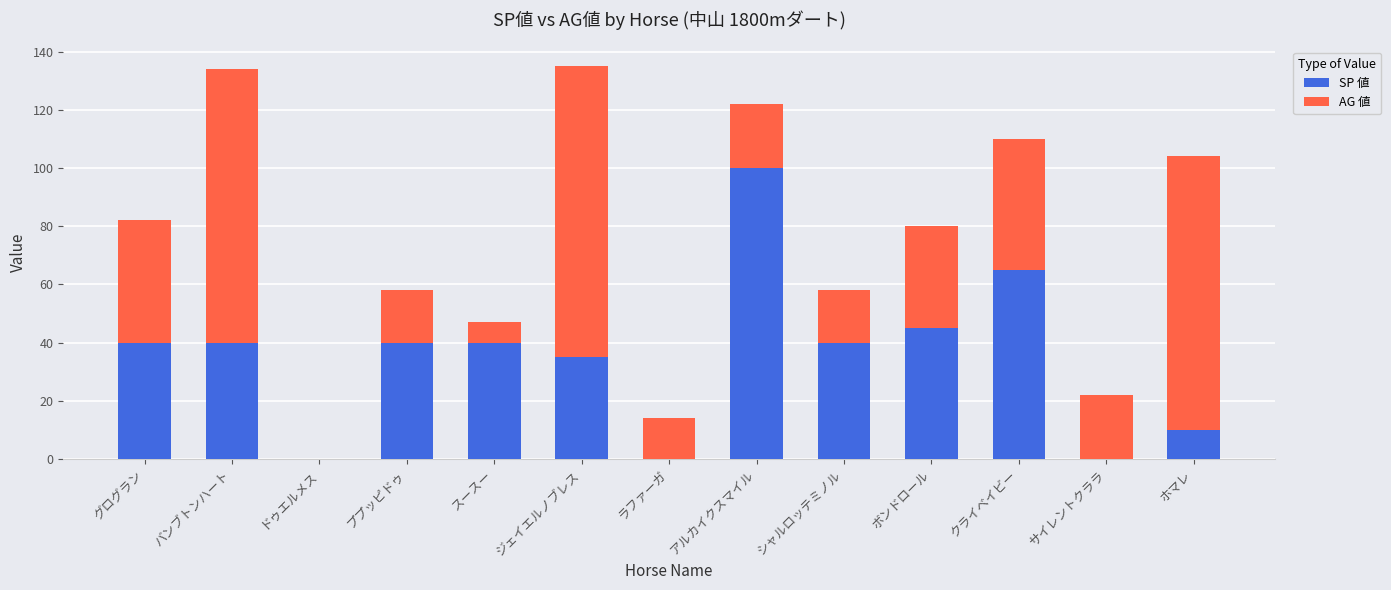

Reading right to left, list the values for the SP 値 series.

ホマレ=10	サイレントクララ=0	クライベイビー=65	ボンドロール=45	シャルロッテミノル=40	アルカイクスマイル=100	ラファーガ=0	ジェイエルノブレス=35	スースー=40	ププッピドゥ=40	ドゥエルメス=0	バンブトンハート=40	グログラン=40